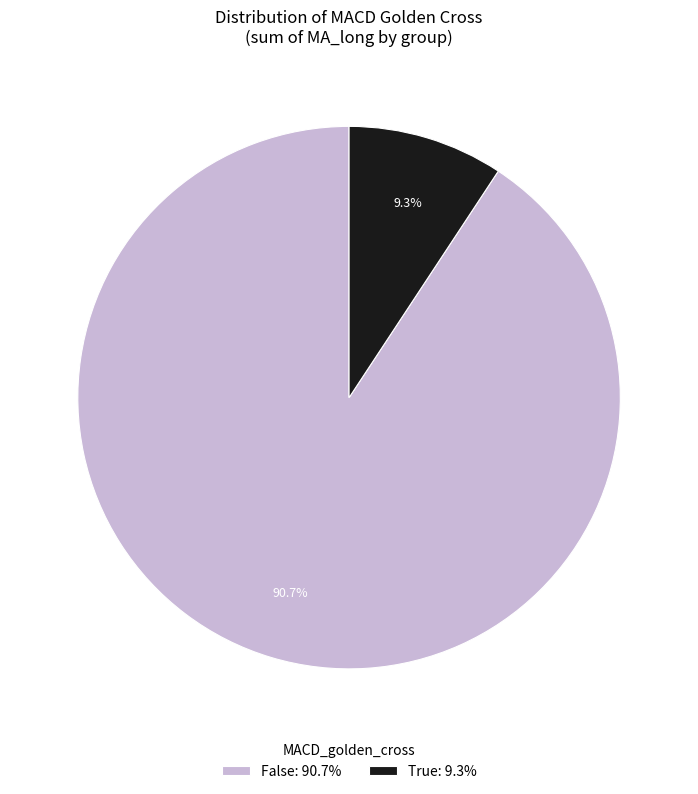

What portion of the pie excludes True?

90.7%